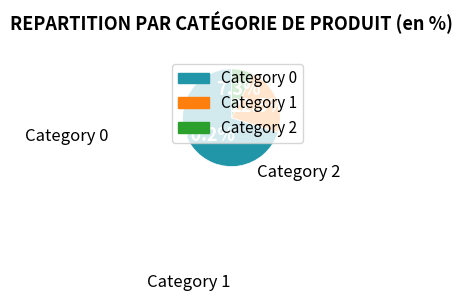

Is there any slice that represents more than half of the pie?

Yes